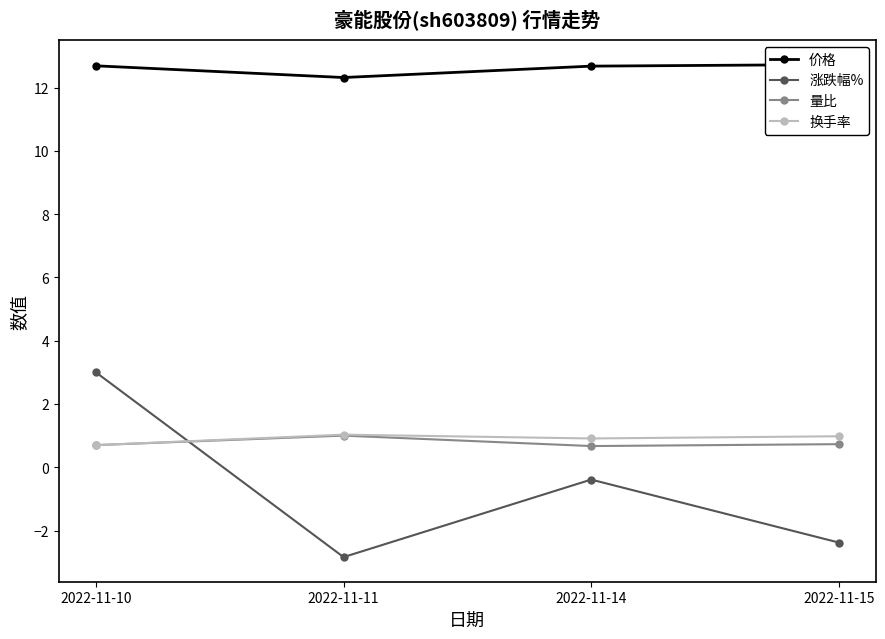

What is the value of the 换手率 point at the 3rd from the left?

0.9